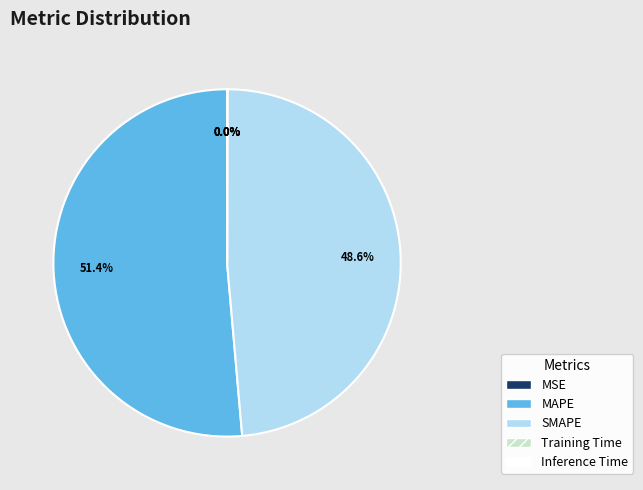

Does MAPE account for over 50% of the chart?

Yes